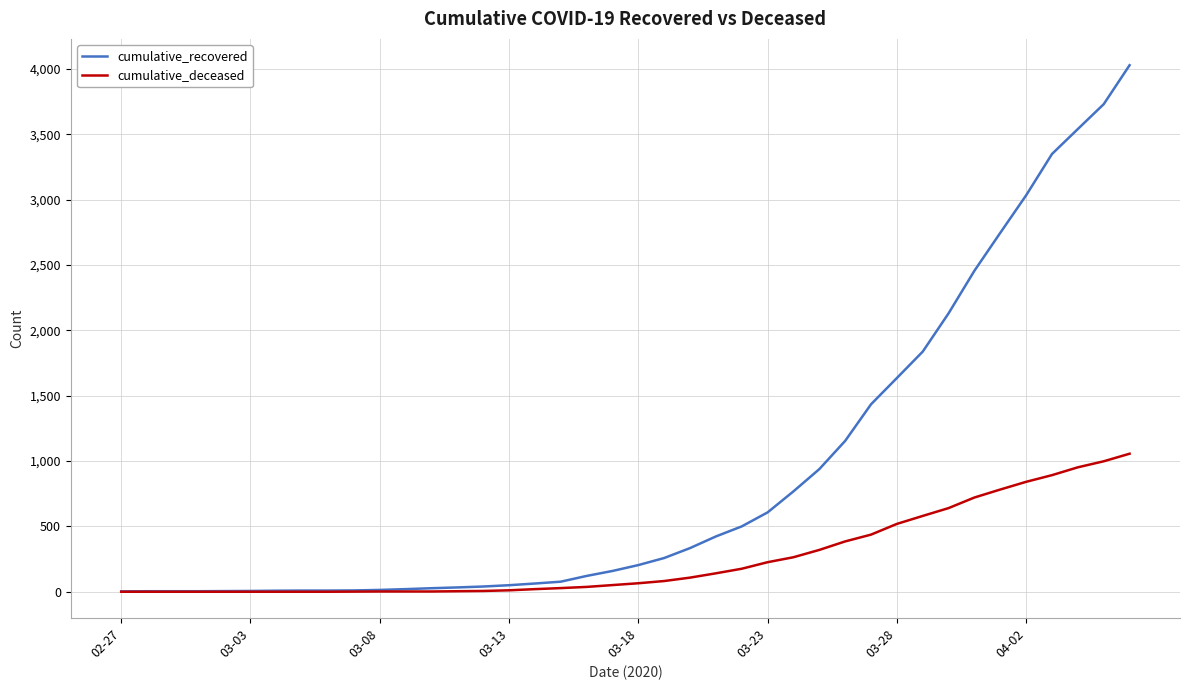

Is this an area chart (filled region under the line)?

No